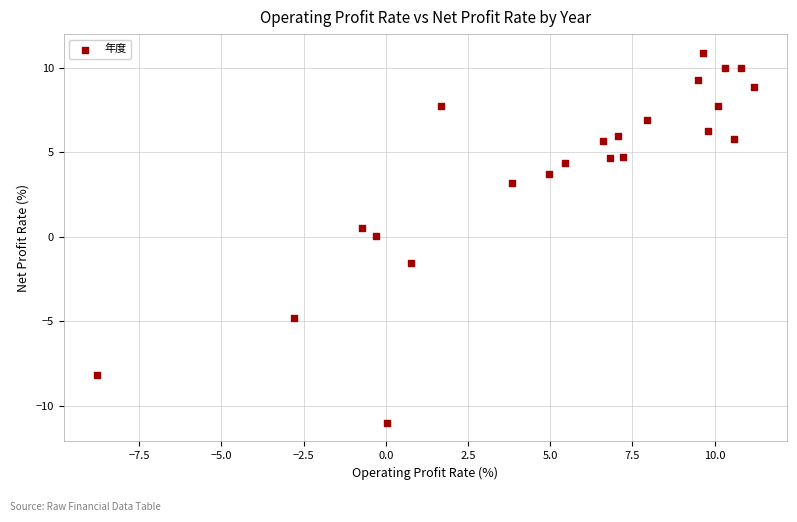

What is the range of Y values (max minus min)?

21.9